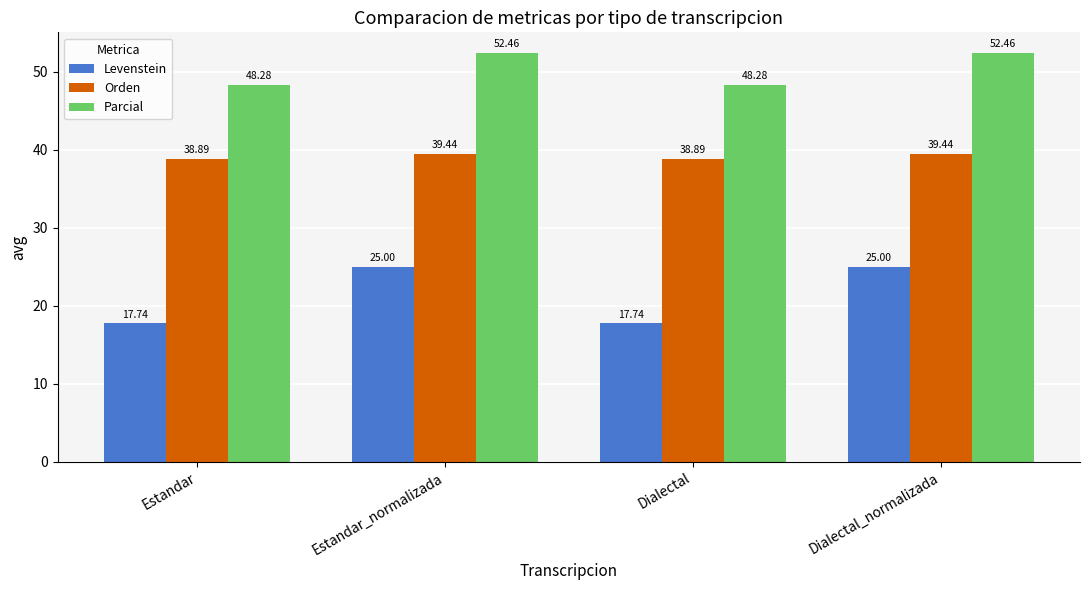

Is the value of Parcial at Dialectal_normalizada greater than the value of Orden at Estandar_normalizada?

Yes